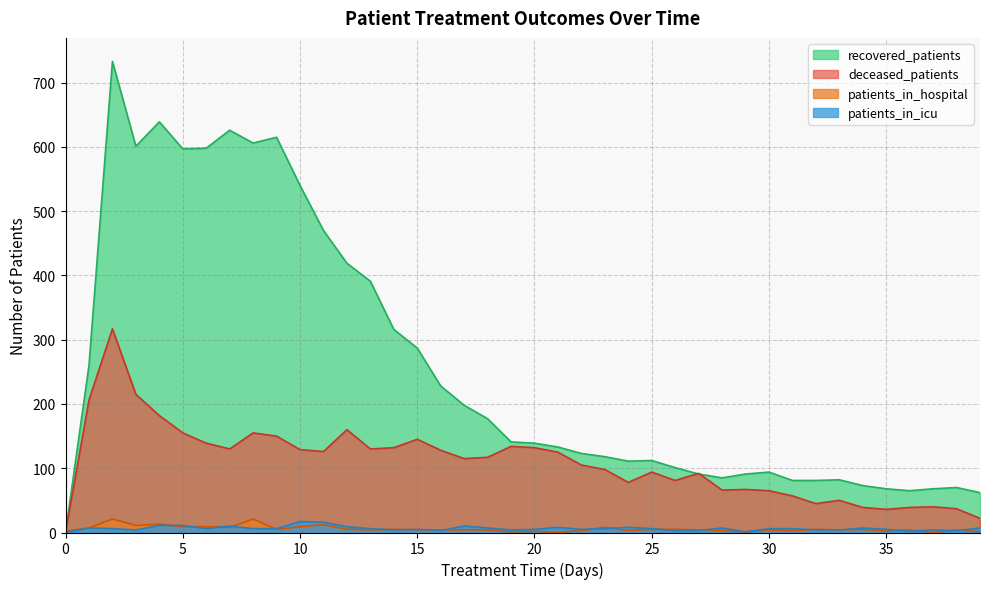

Does the chart have visible grid lines?

Yes